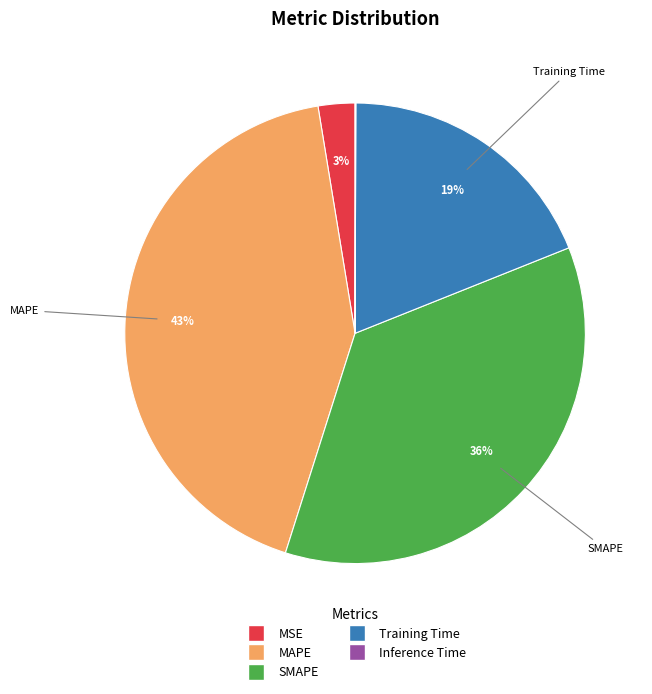

Combined, do SMAPE and MAPE account for over 50%?

Yes